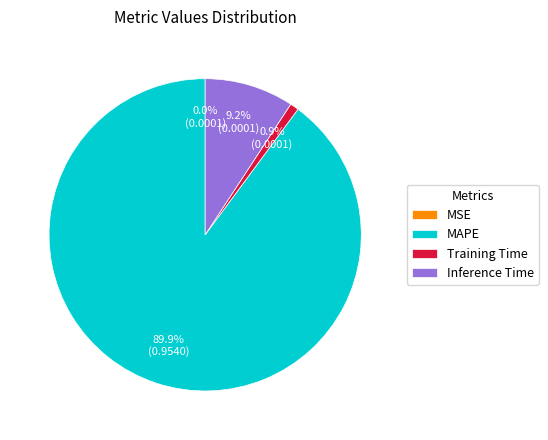

Between Inference Time and MAPE, which is larger?

MAPE